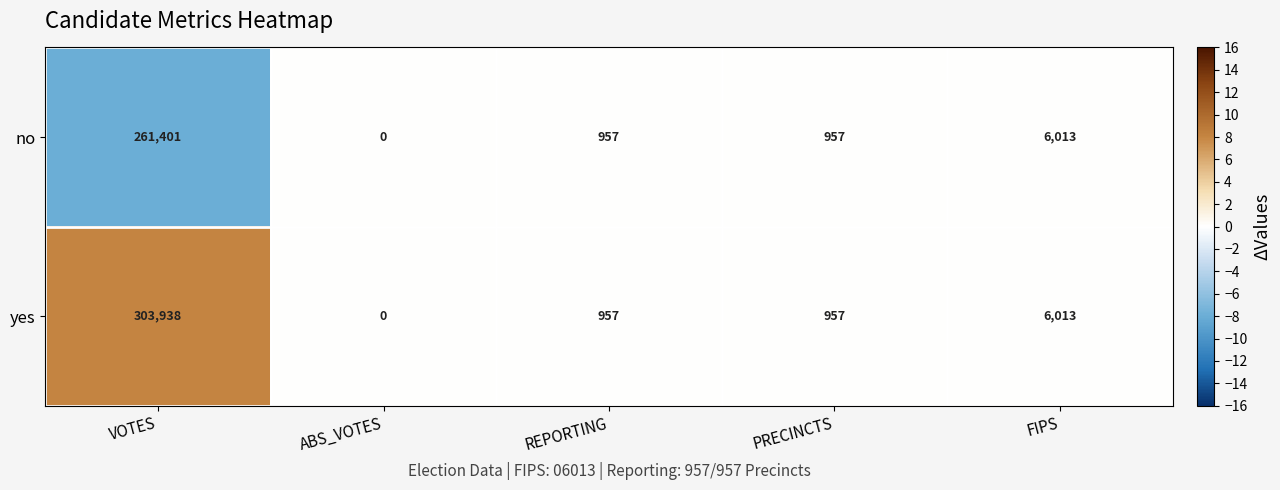

Rank the series by their maximum value, from highest to lowest.

yes, no